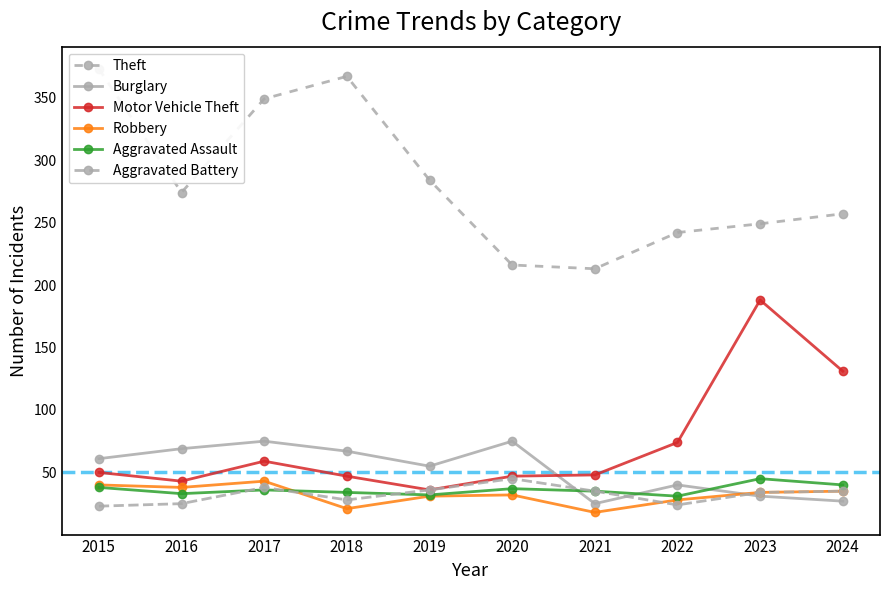

Where do Burglary and Robbery first cross each other?

2022 and 2023